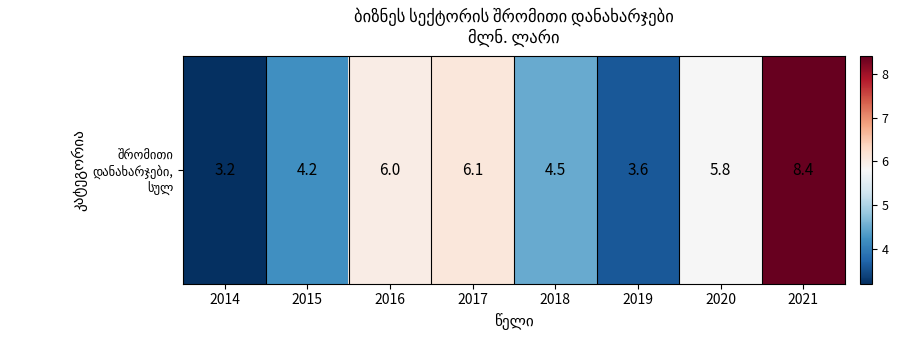

What is the sum of the values at 2014 and 2020?

9.0